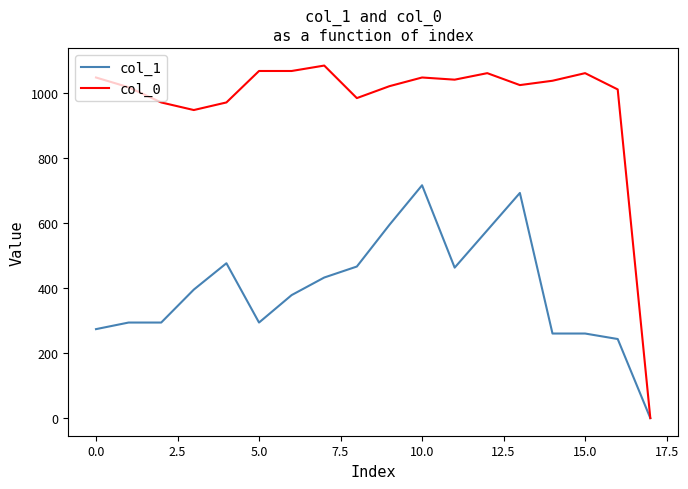

List the series in order of their overall mean, lowest first.

col_1, col_0